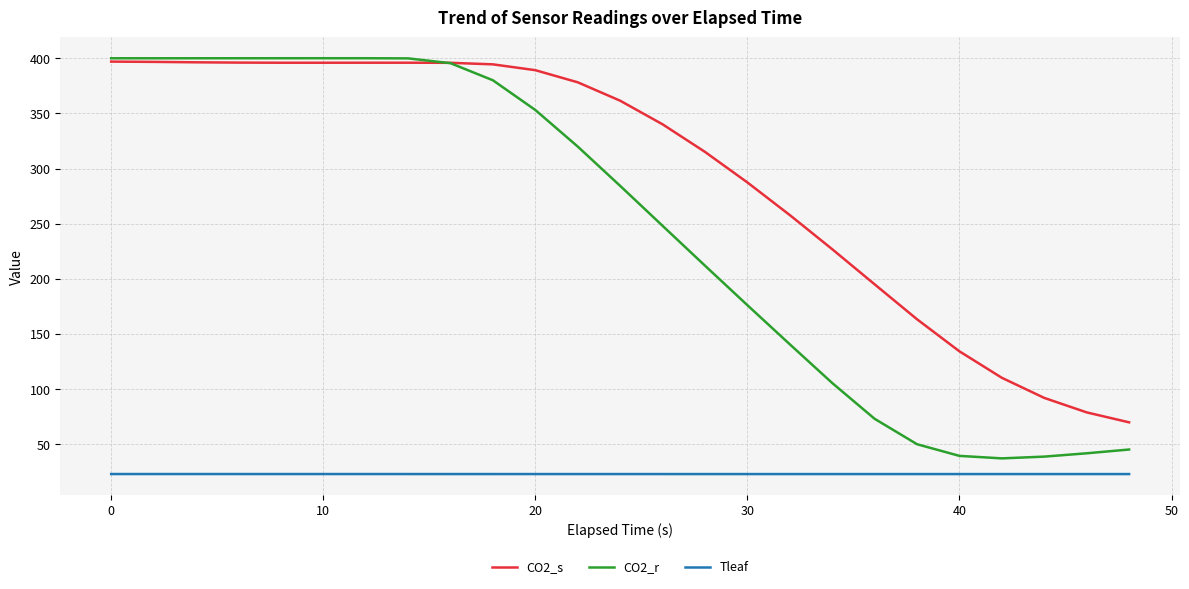

Which series has the largest total across all categories?

CO2_s